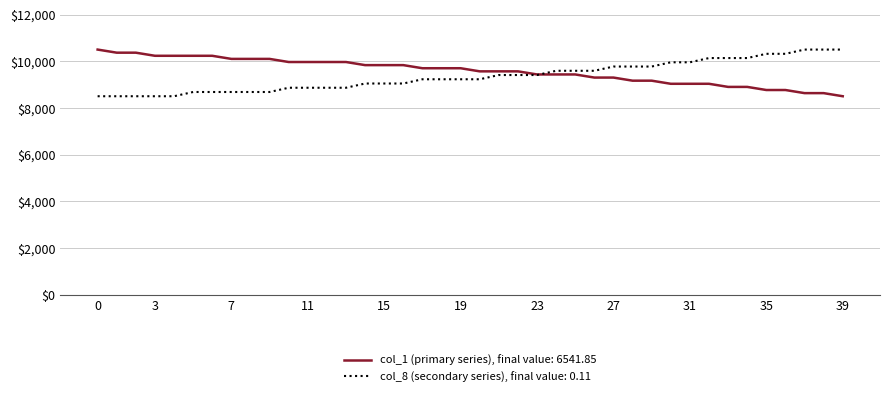

What is the minimum value for col_8 (secondary series), final value: 0.11?

8500.0